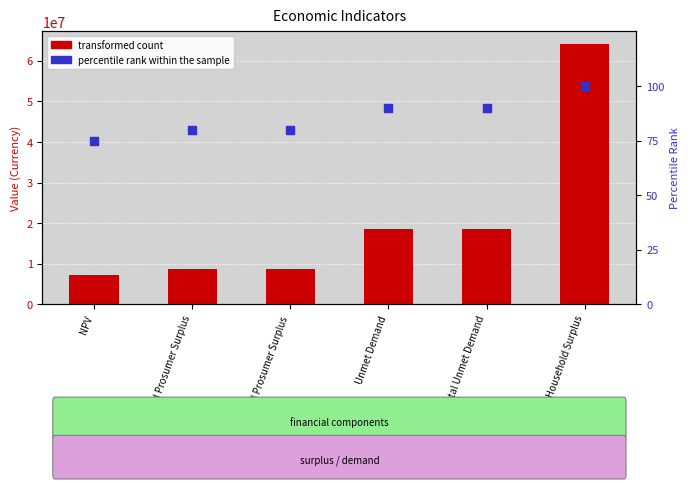

Which series reaches the maximum Y coordinate?

transformed count